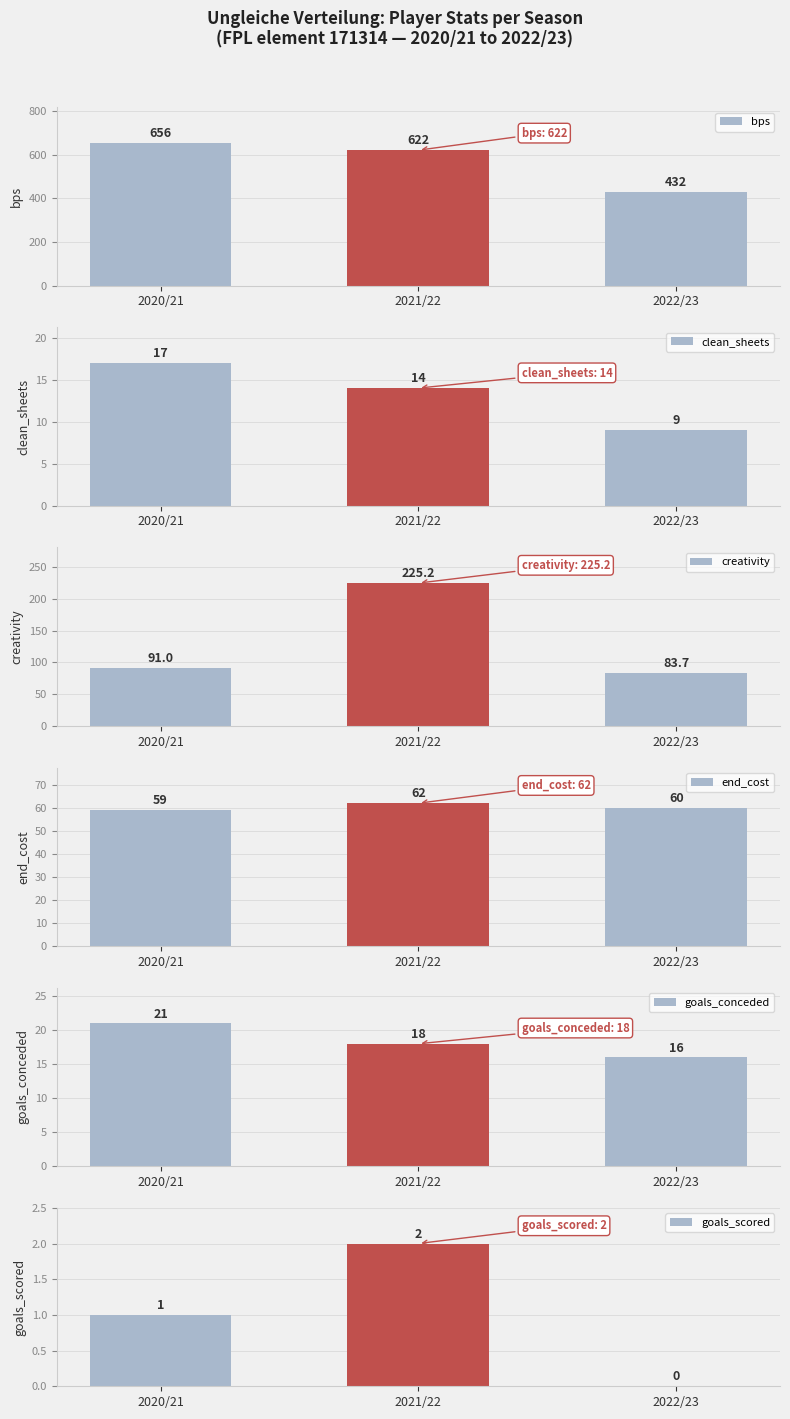

What position from the right is 2020/21?

3